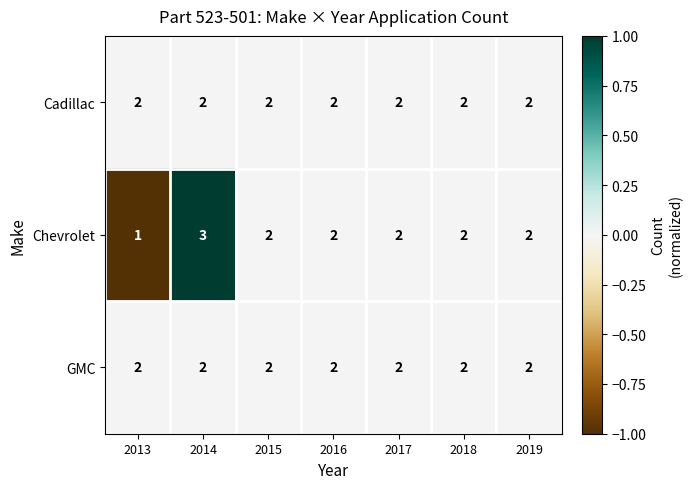

What is the total value across all series at 2019?

6